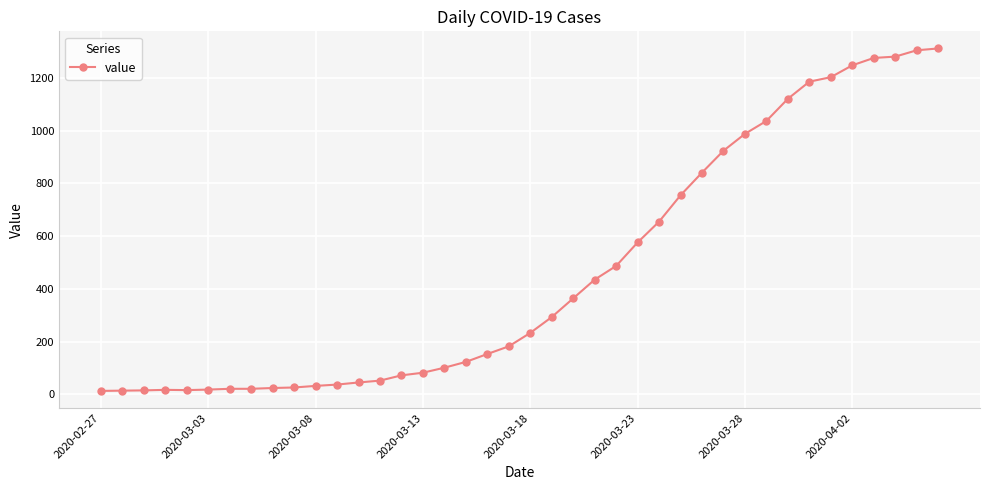

What is the greatest value displayed?

1312